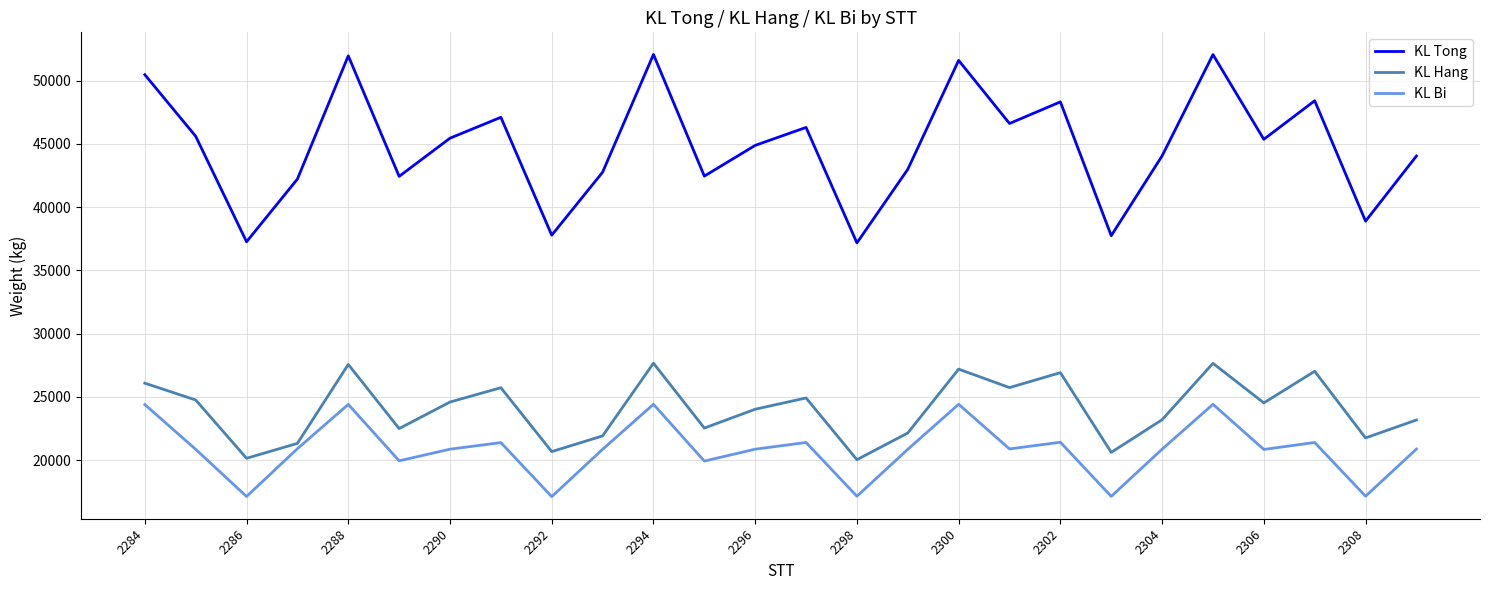

How many distinct data groups are displayed?

3